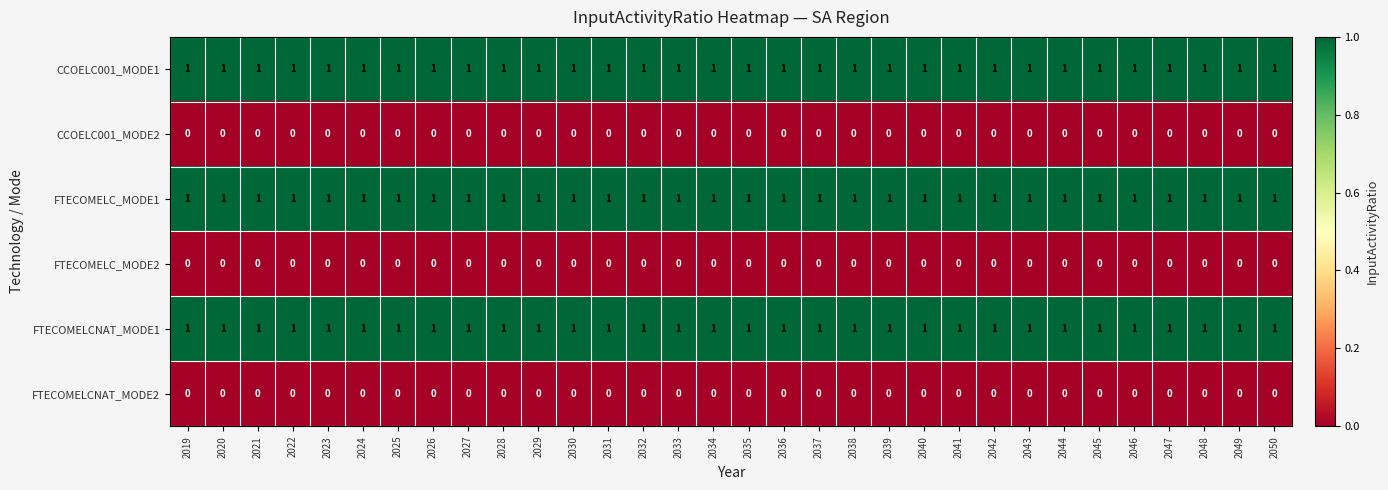

Is the value of CCOELC001_MODE1 at 2036 greater than the value of FTECOMELC_MODE2 at 2021?

Yes